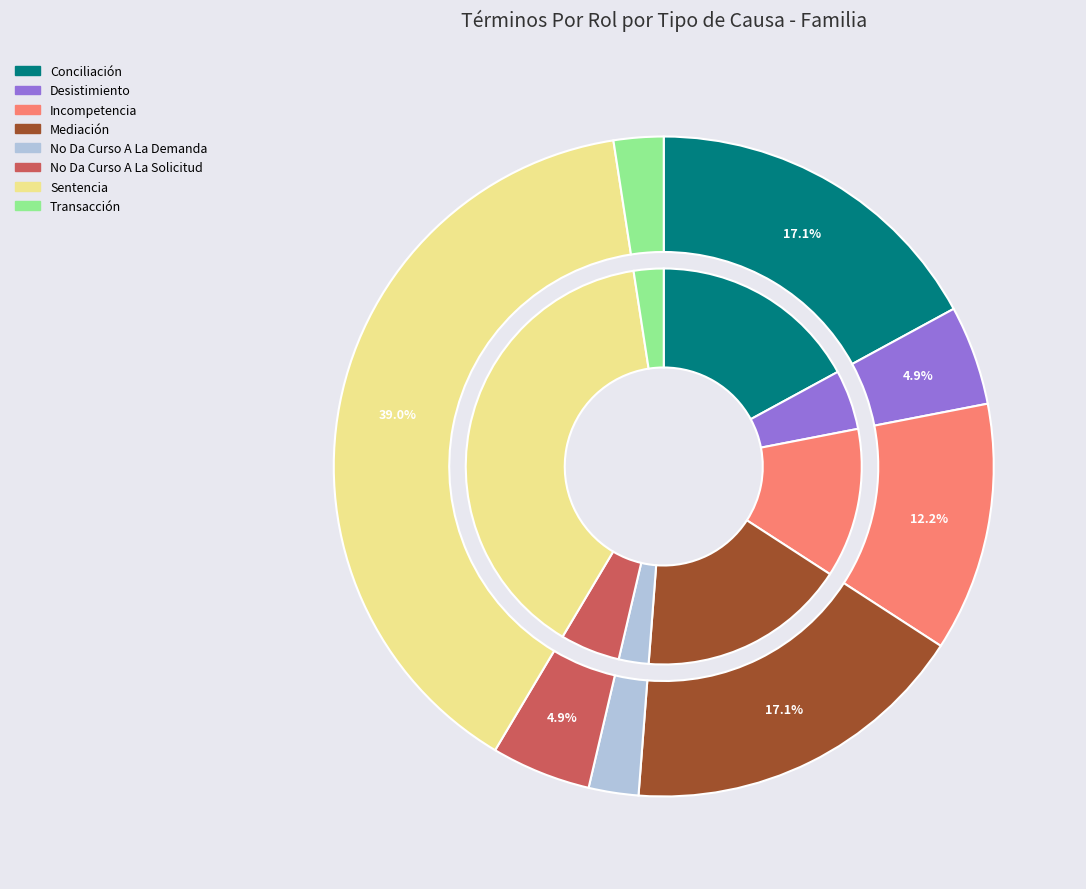

Which has a higher value, Incompetencia or Sentencia?

Sentencia